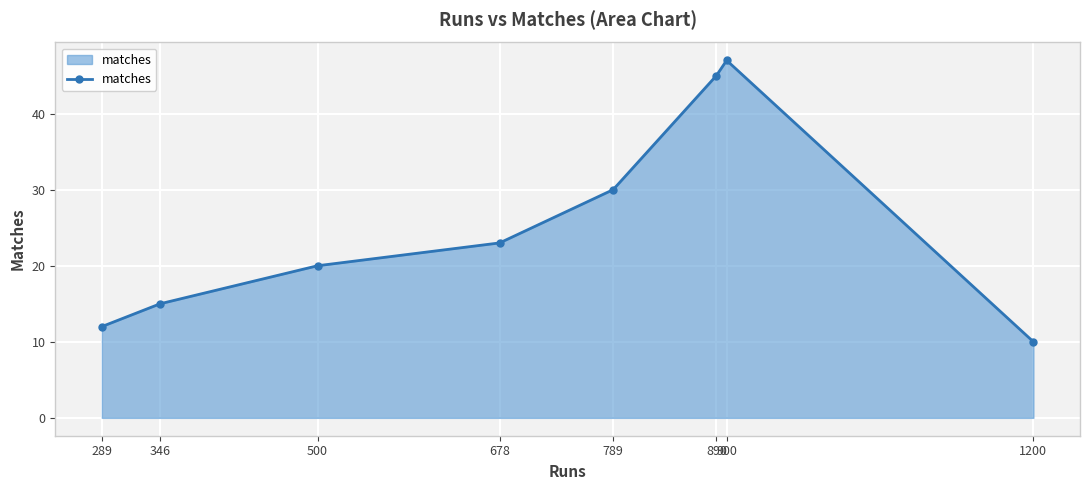

What is the approximate value at 890?

45